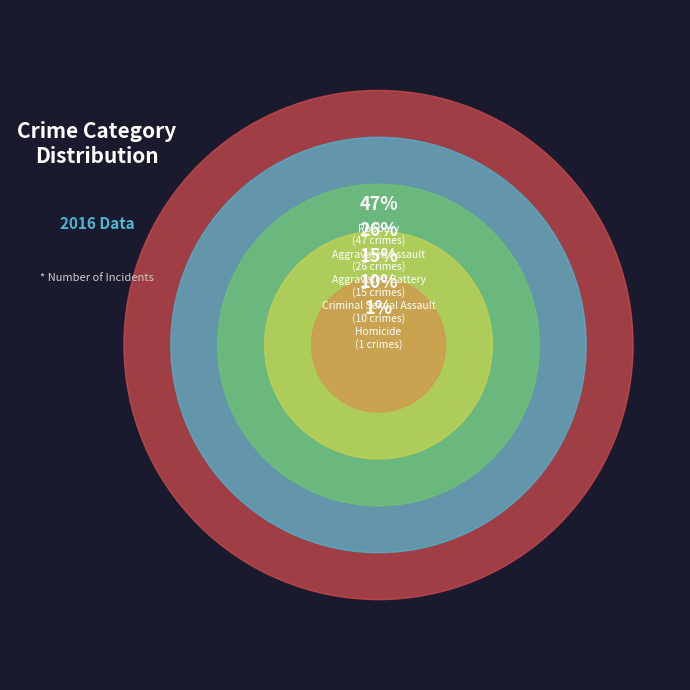

To the nearest percent, what is the average slice percentage?

20%